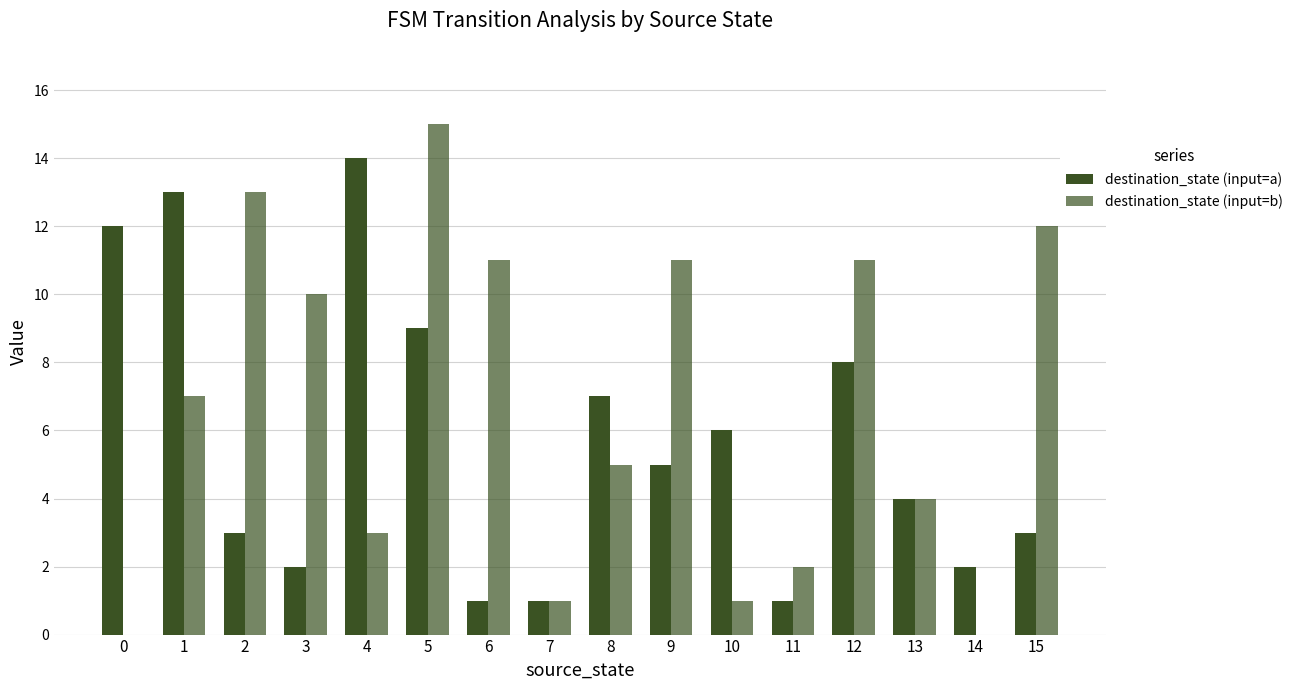

The value of destination_state (input=a) at 5 is 9. True or false?

True